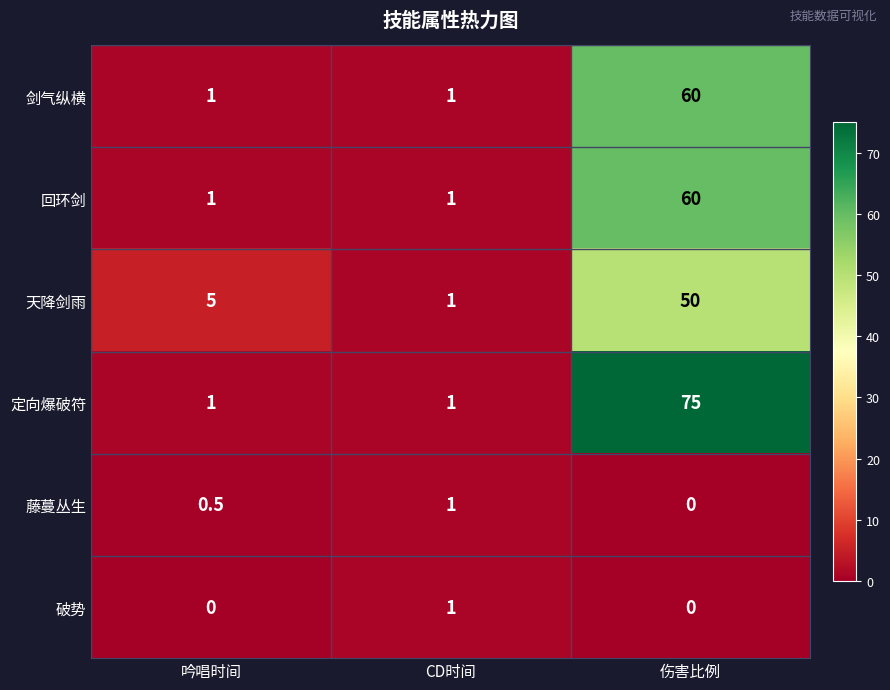

How many data points does each series have?

3